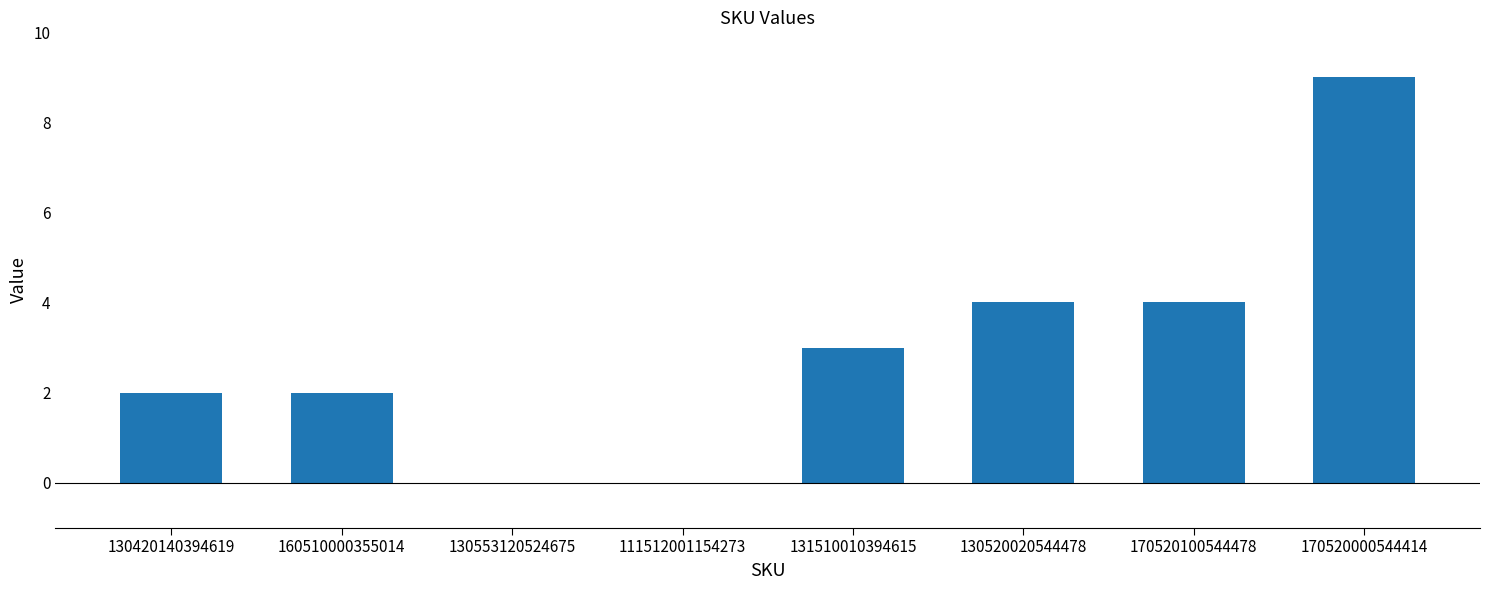

True or false: the data shows 1 at 160510000355014.

False